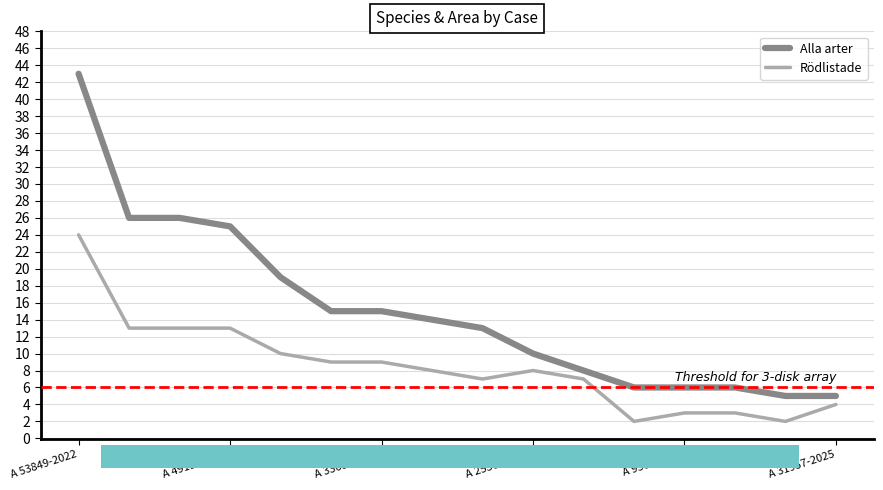

What is the lowest value of the Alla arter series?

5